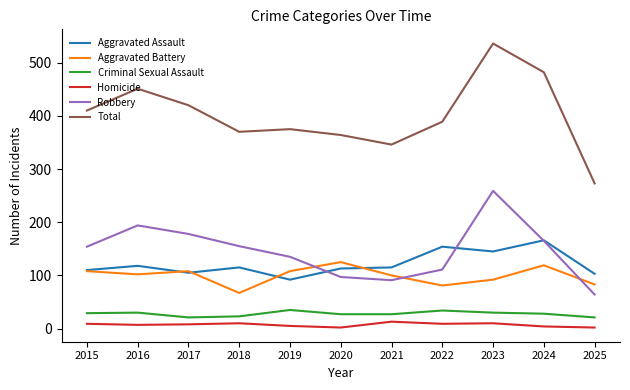

What is the maximum value for Criminal Sexual Assault?

35